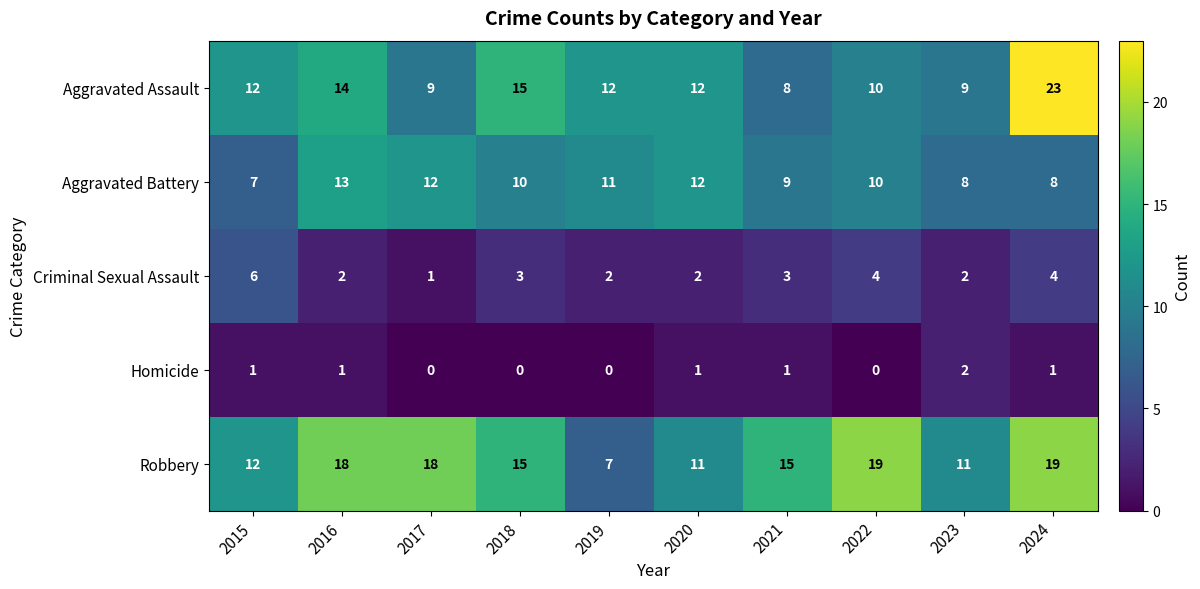

Which category has the highest value across all series?

2024